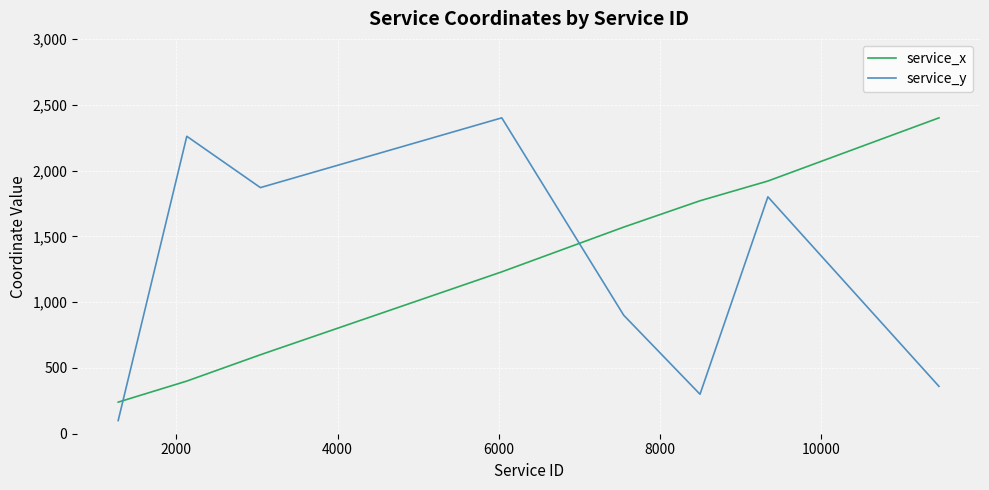

What is the average value of the service_y series?

1249